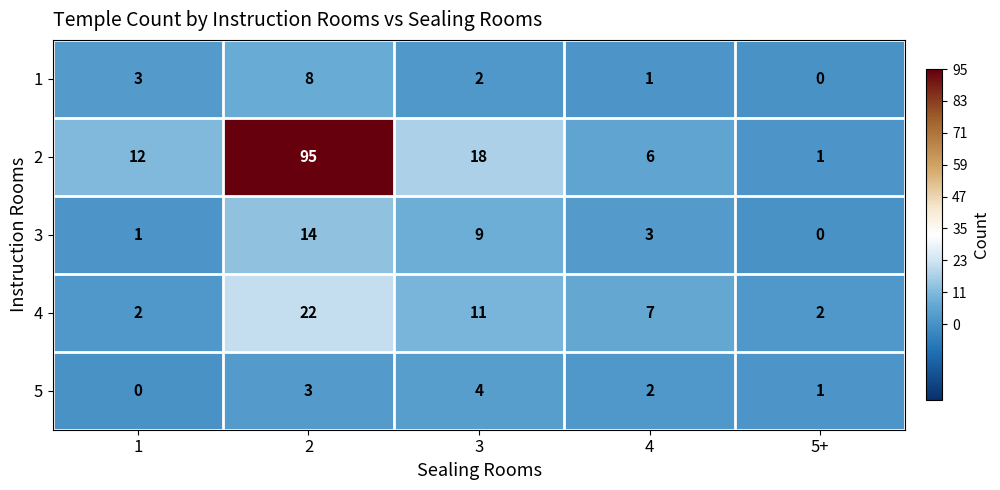

How many distinct data groups are displayed?

5